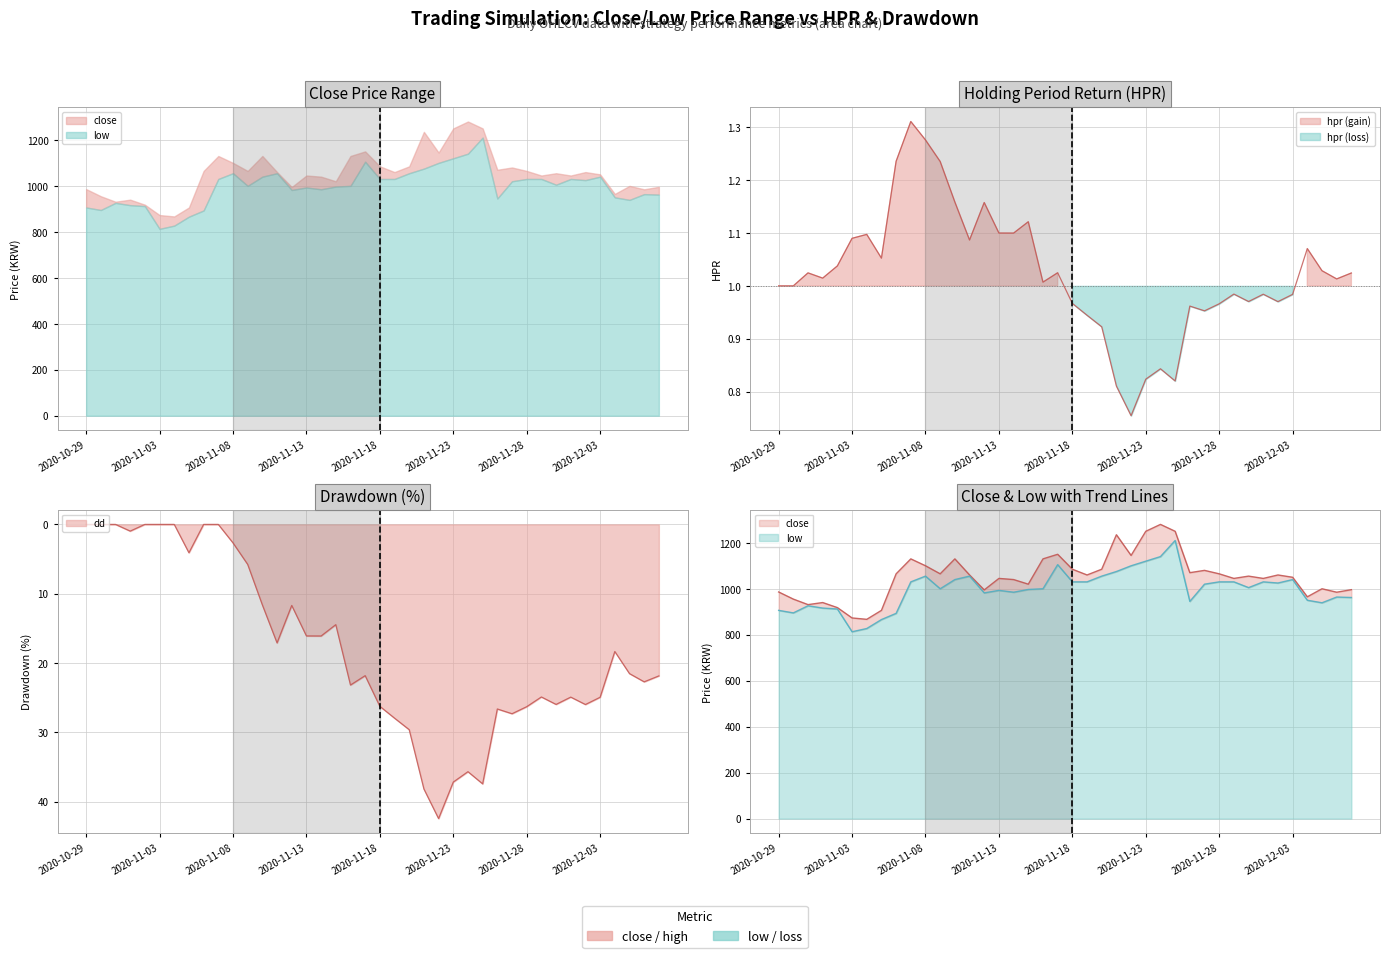

Reading left to right, what are all the values shown in this chart?

close: 2020-10-29=986.0	2020-10-30=955.0	2020-10-31=931.0	2020-11-01=940.0	2020-11-02=918.0	2020-11-03=873.0	2020-11-04=867.0	2020-11-05=906.0	2020-11-06=1065.0	2020-11-07=1130.0	2020-11-08=1100.0	2020-11-09=1065.0	2020-11-10=1130.0	2020-11-11=1060.0	2020-11-12=995.0	2020-11-13=1045.0	2020-11-14=1040.0	2020-11-15=1020.0	2020-11-16=1130.0	2020-11-17=1150.0	2020-11-18=1085.0	2020-11-19=1060.0	2020-11-20=1085.0	2020-11-21=1235.0	2020-11-22=1145.0	2020-11-23=1250.0	2020-11-24=1280.0	2020-11-25=1250.0	2020-11-26=1070.0	2020-11-27=1080.0	2020-11-28=1065.0	2020-11-29=1045.0	2020-11-30=1055.0	2020-12-01=1045.0	2020-12-02=1060.0	2020-12-03=1050.0	2020-12-04=965.0	2020-12-05=1000.0	2020-12-06=985.0	2020-12-07=996.0
low: 2020-10-29=906.0	2020-10-30=895.0	2020-10-31=926.0	2020-11-01=916.0	2020-11-02=912.0	2020-11-03=813.0	2020-11-04=827.0	2020-11-05=866.0	2020-11-06=893.0	2020-11-07=1030.0	2020-11-08=1055.0	2020-11-09=1000.0	2020-11-10=1040.0	2020-11-11=1055.0	2020-11-12=982.0	2020-11-13=993.0	2020-11-14=985.0	2020-11-15=997.0	2020-11-16=1000.0	2020-11-17=1105.0	2020-11-18=1030.0	2020-11-19=1030.0	2020-11-20=1055.0	2020-11-21=1075.0	2020-11-22=1100.0	2020-11-23=1120.0	2020-11-24=1140.0	2020-11-25=1210.0	2020-11-26=945.0	2020-11-27=1020.0	2020-11-28=1030.0	2020-11-29=1030.0	2020-11-30=1005.0	2020-12-01=1030.0	2020-12-02=1025.0	2020-12-03=1040.0	2020-12-04=950.0	2020-12-05=939.0	2020-12-06=964.0	2020-12-07=962.0
hpr: 2020-10-29=1.0	2020-10-30=1.0	2020-10-31=1.0	2020-11-01=1.0	2020-11-02=1.0	2020-11-03=1.1	2020-11-04=1.1	2020-11-05=1.1	2020-11-06=1.2	2020-11-07=1.3	2020-11-08=1.3	2020-11-09=1.2	2020-11-10=1.2	2020-11-11=1.1	2020-11-12=1.2	2020-11-13=1.1	2020-11-14=1.1	2020-11-15=1.1	2020-11-16=1.0	2020-11-17=1.0	2020-11-18=1.0	2020-11-19=0.9	2020-11-20=0.9	2020-11-21=0.8	2020-11-22=0.8	2020-11-23=0.8	2020-11-24=0.8	2020-11-25=0.8	2020-11-26=1.0	2020-11-27=1.0	2020-11-28=1.0	2020-11-29=1.0	2020-11-30=1.0	2020-12-01=1.0	2020-12-02=1.0	2020-12-03=1.0	2020-12-04=1.1	2020-12-05=1.0	2020-12-06=1.0	2020-12-07=1.0
dd: 2020-10-29=0.0	2020-10-30=0.0	2020-10-31=0.0	2020-11-01=1.0	2020-11-02=0.0	2020-11-03=0.0	2020-11-04=0.0	2020-11-05=4.1	2020-11-06=0.0	2020-11-07=0.0	2020-11-08=2.7	2020-11-09=5.8	2020-11-10=11.6	2020-11-11=17.1	2020-11-12=11.7	2020-11-13=16.1	2020-11-14=16.1	2020-11-15=14.5	2020-11-16=23.2	2020-11-17=21.8	2020-11-18=26.3	2020-11-19=28.0	2020-11-20=29.6	2020-11-21=38.2	2020-11-22=42.5	2020-11-23=37.2	2020-11-24=35.7	2020-11-25=37.4	2020-11-26=26.6	2020-11-27=27.3	2020-11-28=26.3	2020-11-29=24.9	2020-11-30=26.0	2020-12-01=24.9	2020-12-02=26.0	2020-12-03=24.9	2020-12-04=18.3	2020-12-05=21.5	2020-12-06=22.7	2020-12-07=21.9